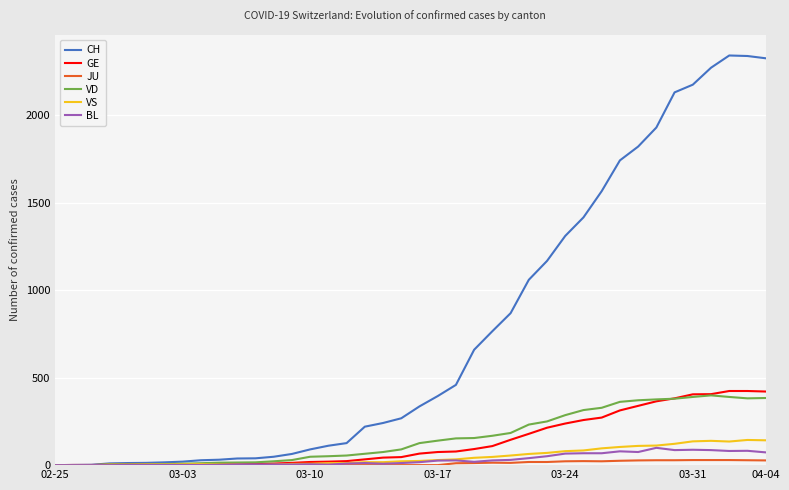

What is the difference between the maximum and minimum values in the CH series?

2343